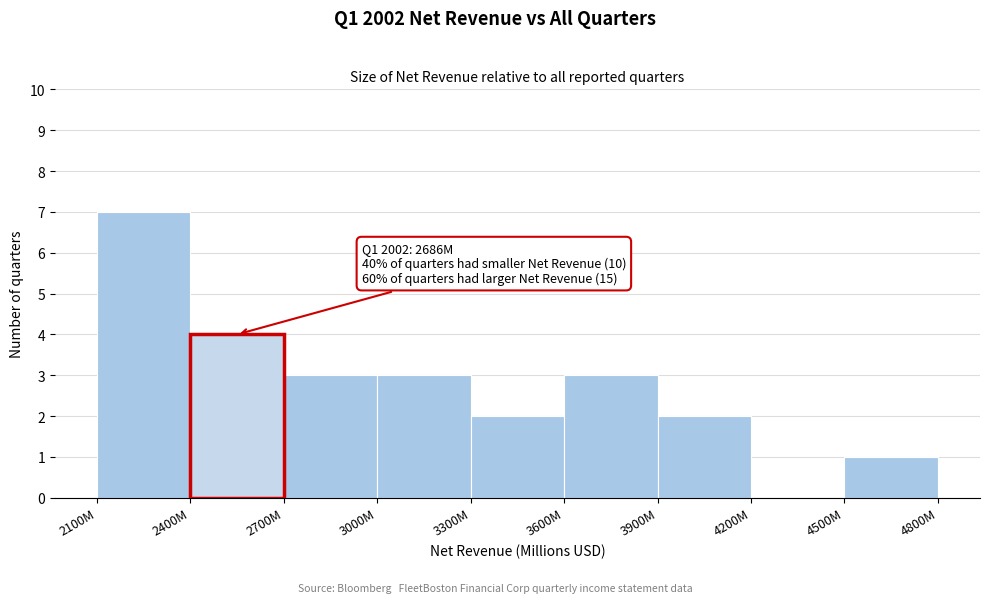

Reading left to right, transcribe all the data shown in this chart.

2100M=7	2400M=4	2700M=3	3000M=3	3300M=2	3600M=3	3900M=2	4200M=0	4500M=1